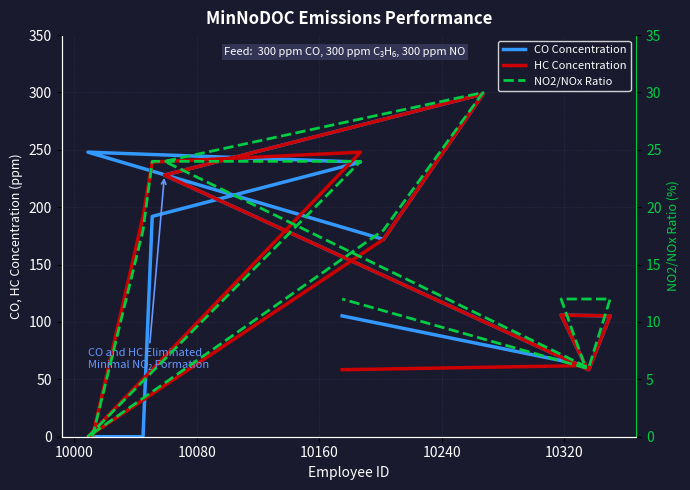

How many lines are shown in the chart?

3